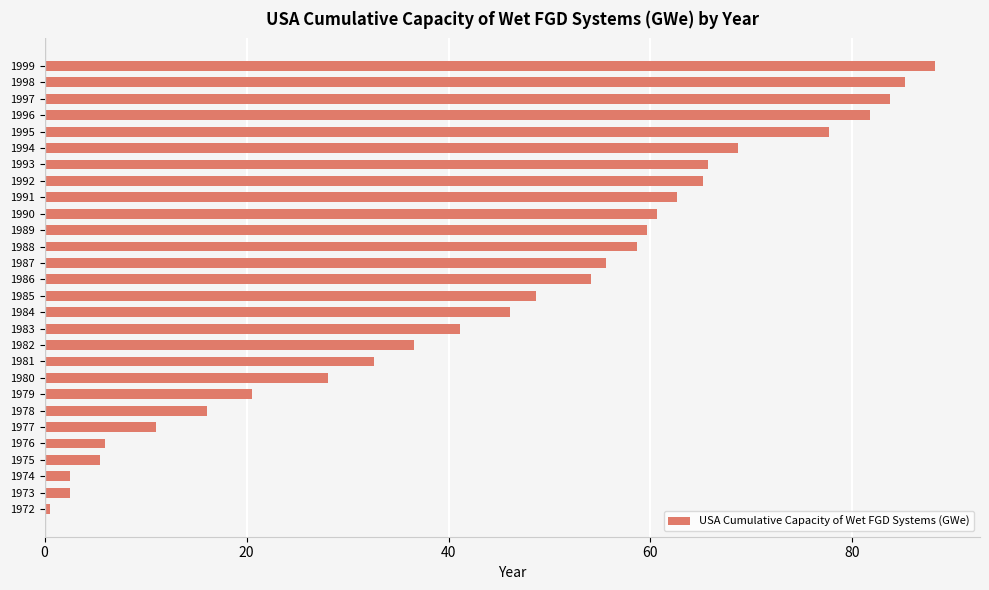

What is the minimum value shown in the chart?

0.5